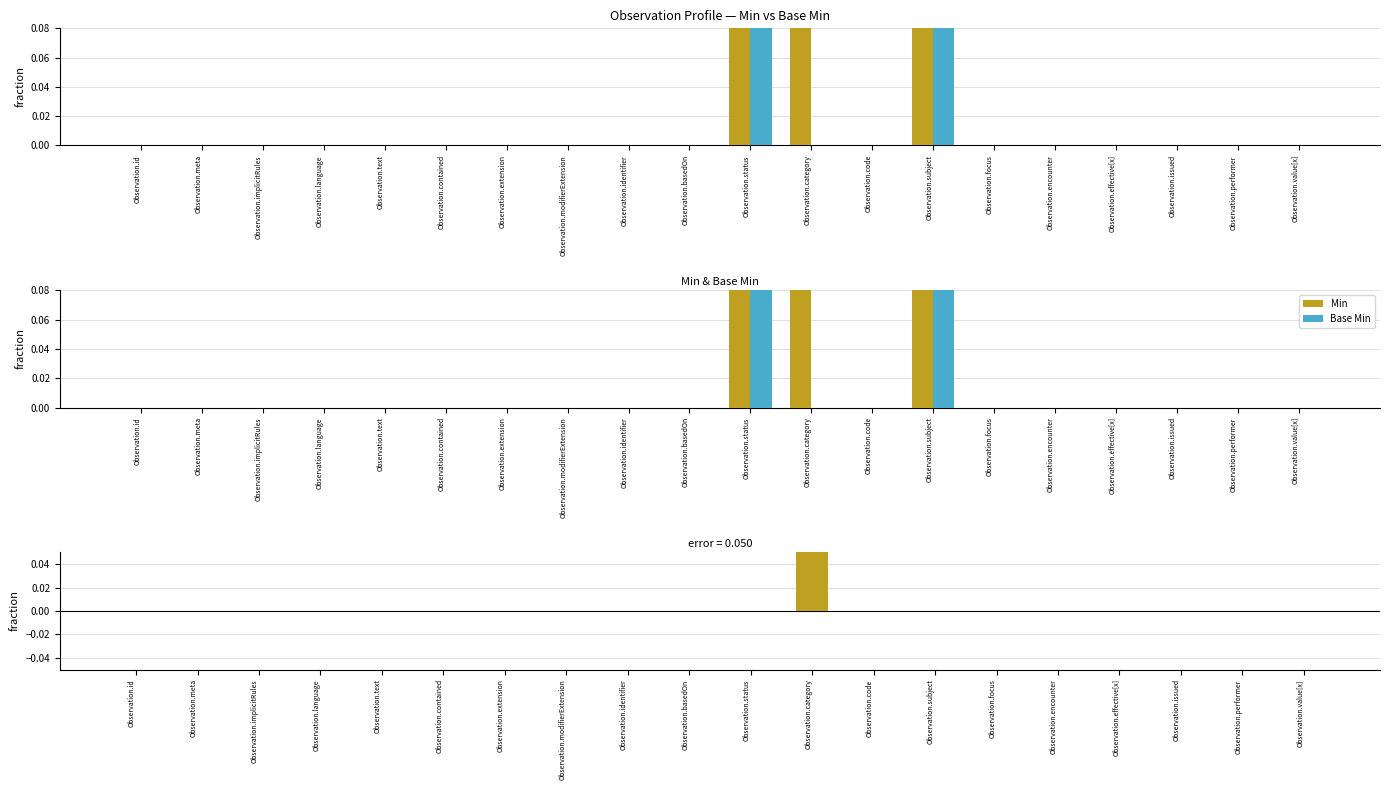

How many Min - Base Min values are between 0 and 1?

20